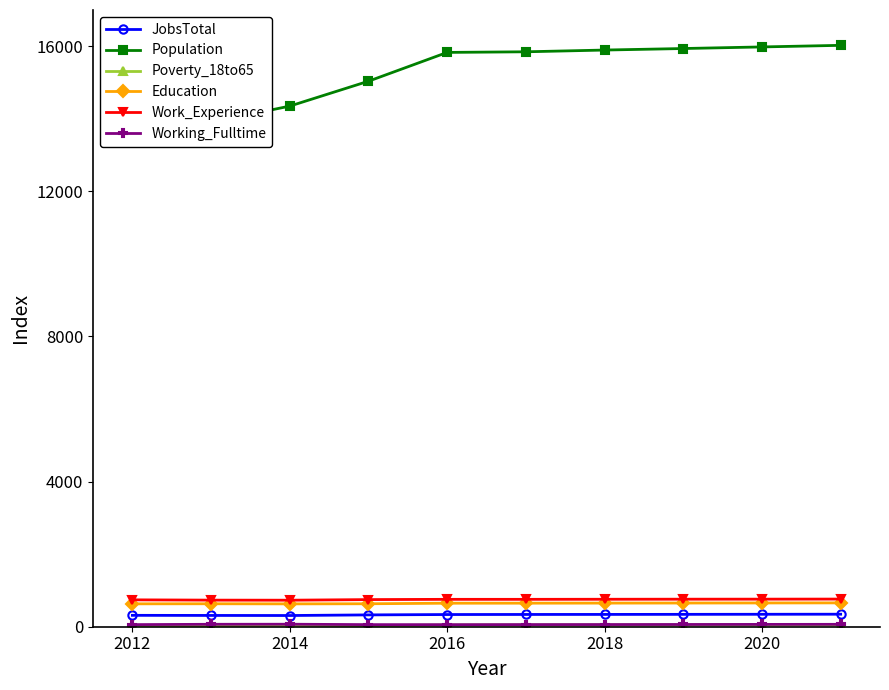

How many values in the Population series exceed 15848?

4